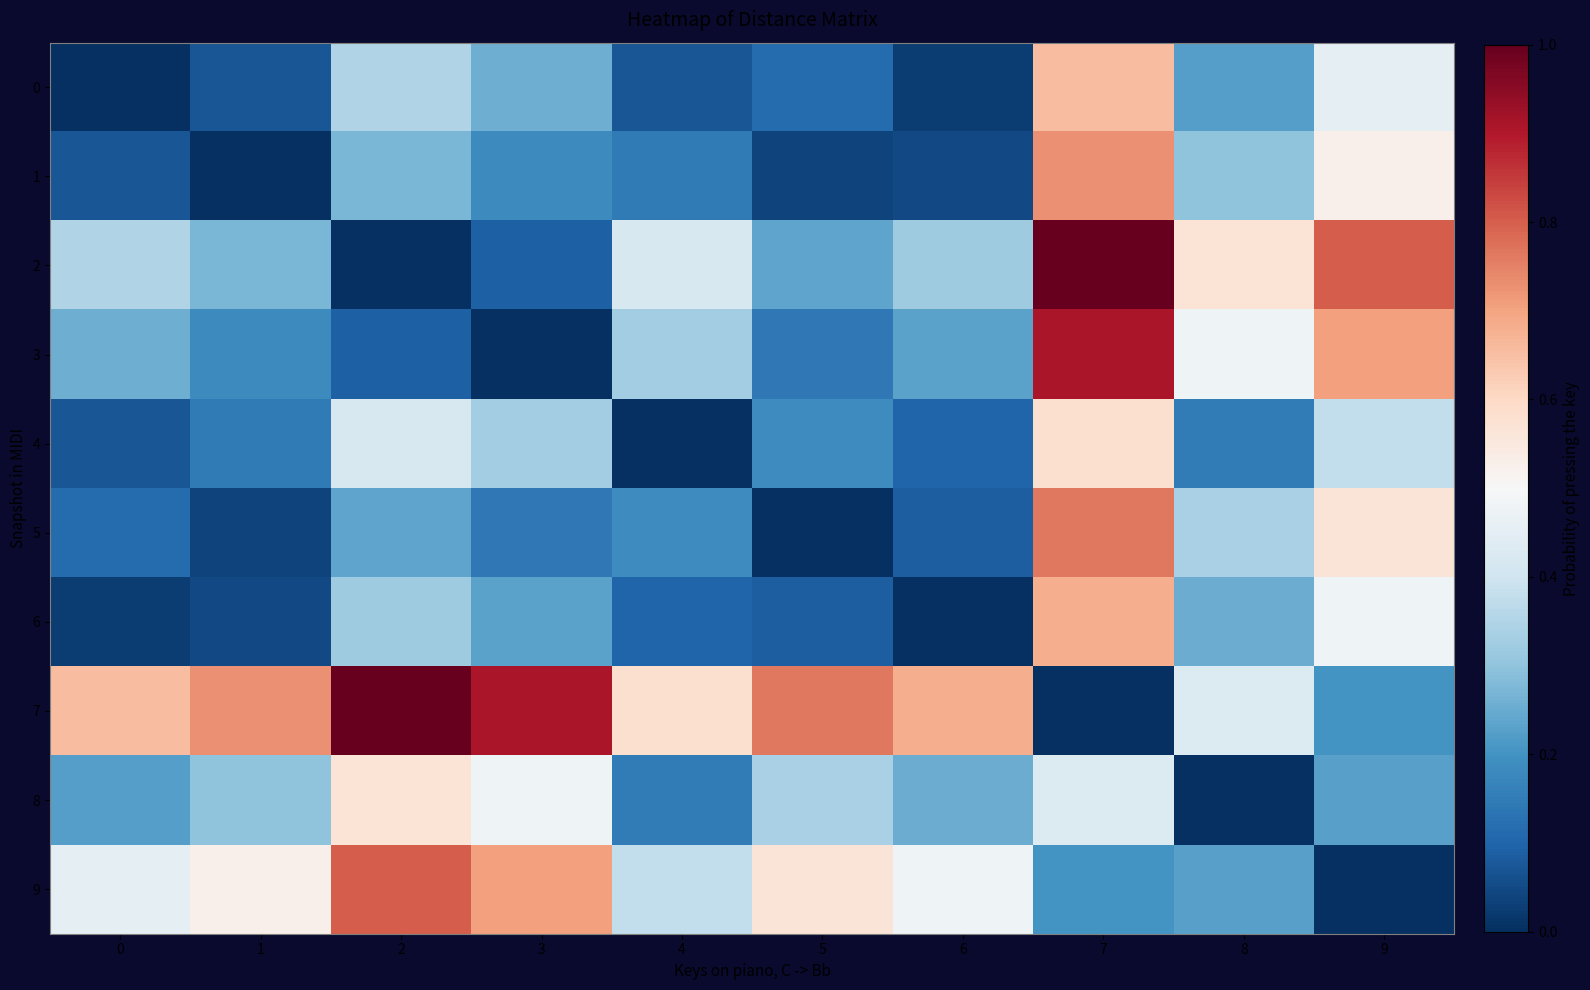

Rank the series at 9 from highest to lowest value.

2, 3, 5, 1, 6, 0, 4, 8, 7, 9